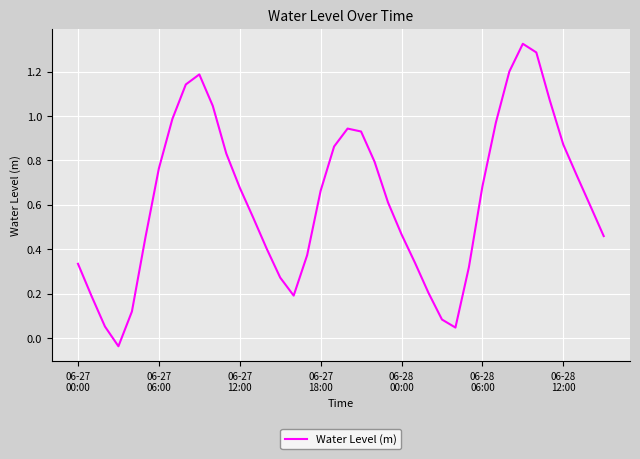

What is the difference between the maximum and minimum values?

1.4